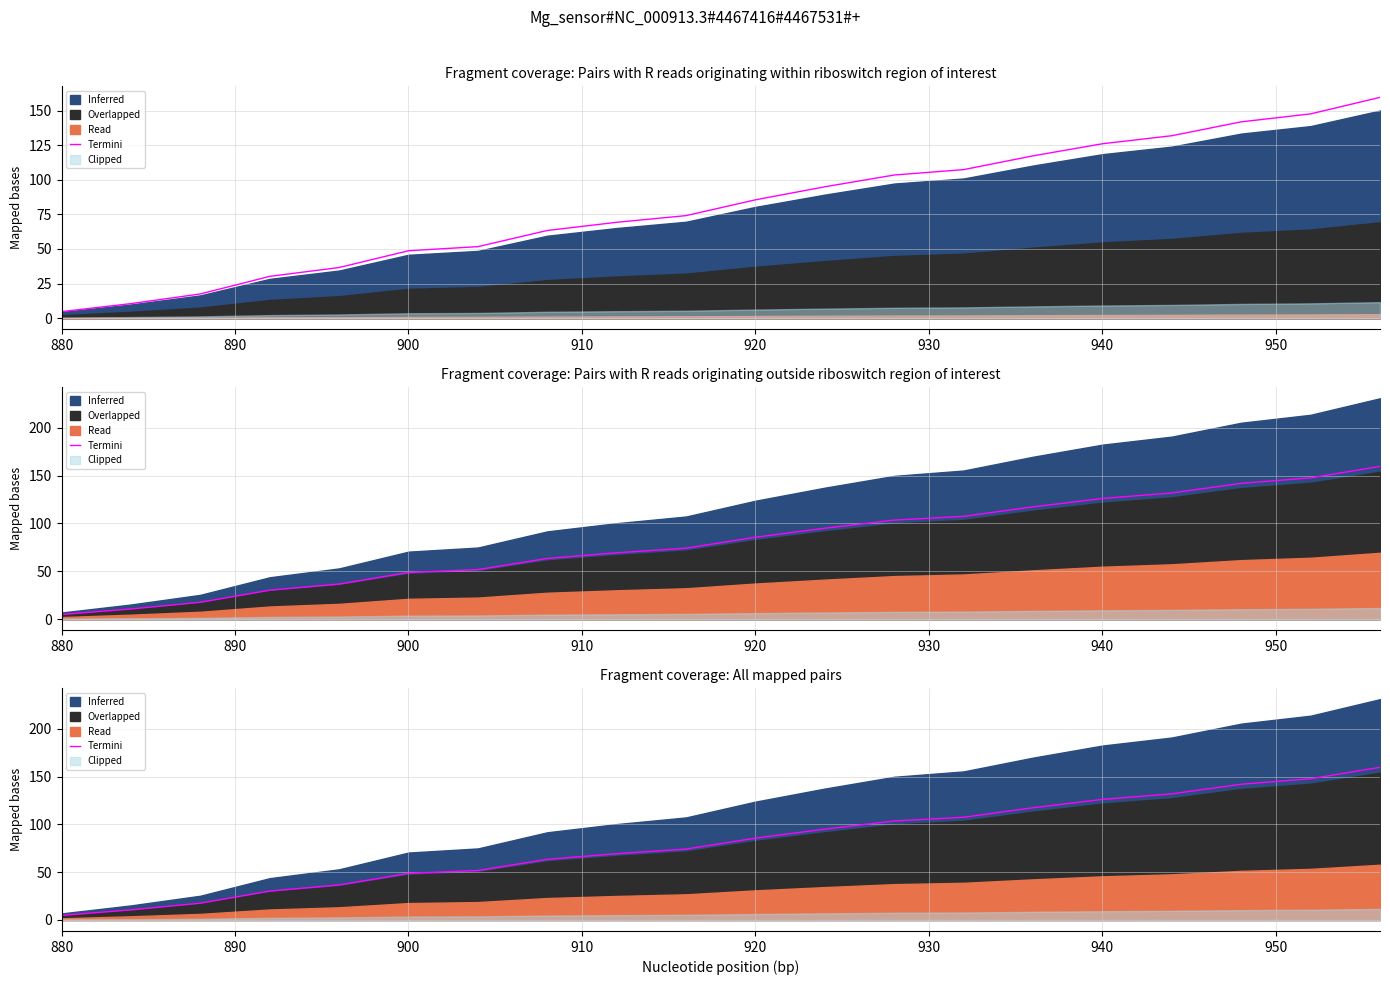

How many lines are shown in the chart?

1